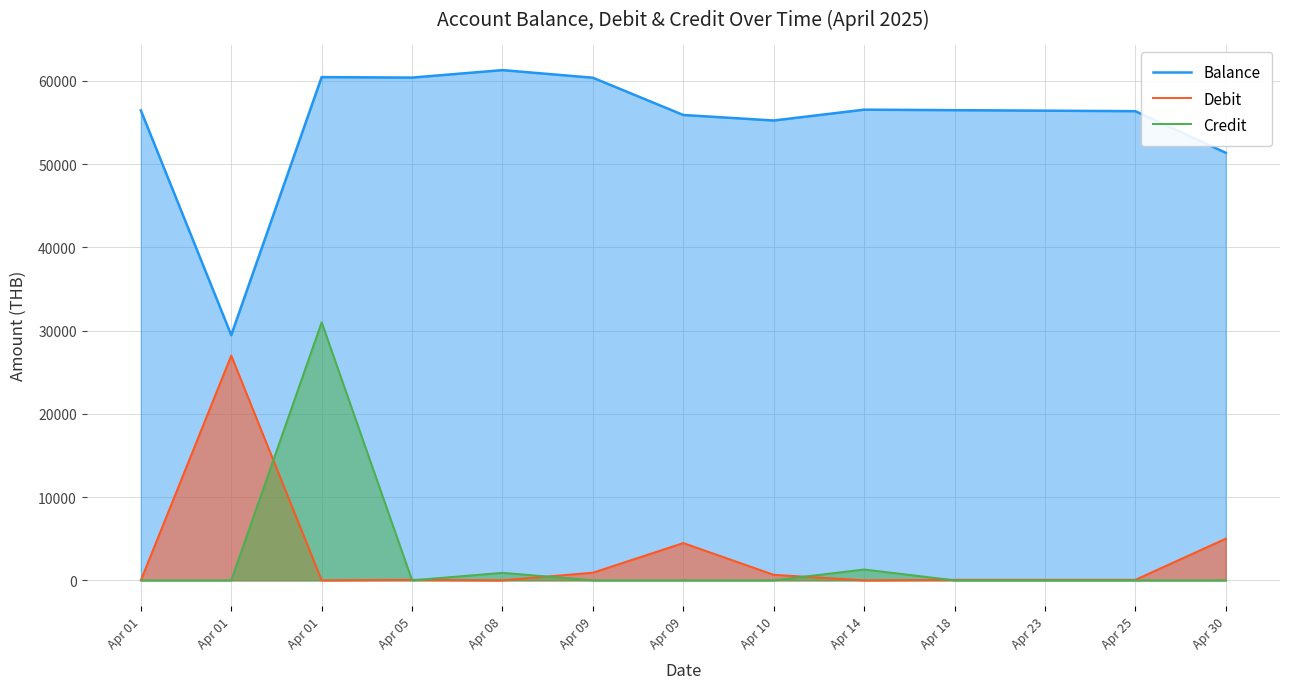

Which series has the largest total across all categories?

Balance